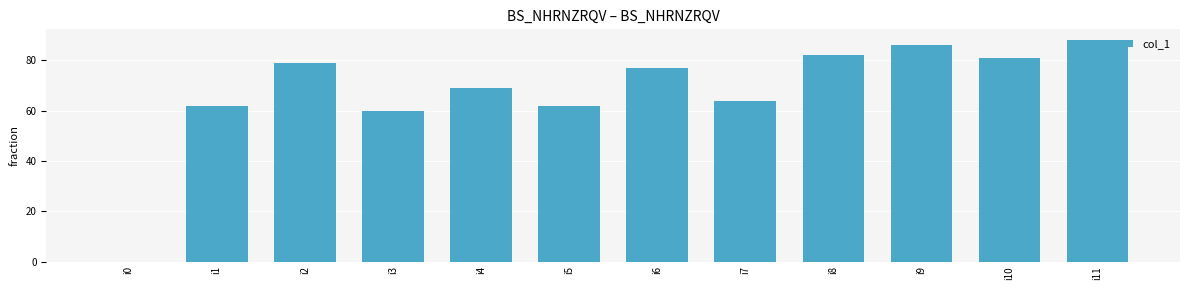

What is the approximate value at i1, to the nearest 10?

60